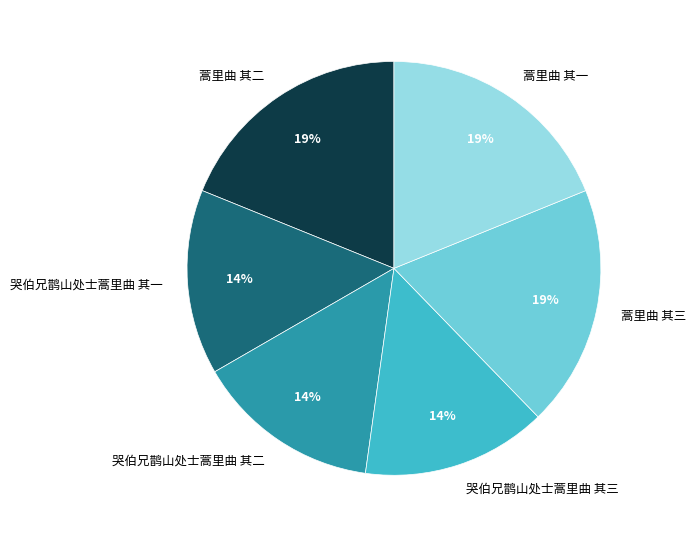

What percentage is the 哭伯兄鹊山处士蒿里曲 其三 slice, to the nearest percent?

14%